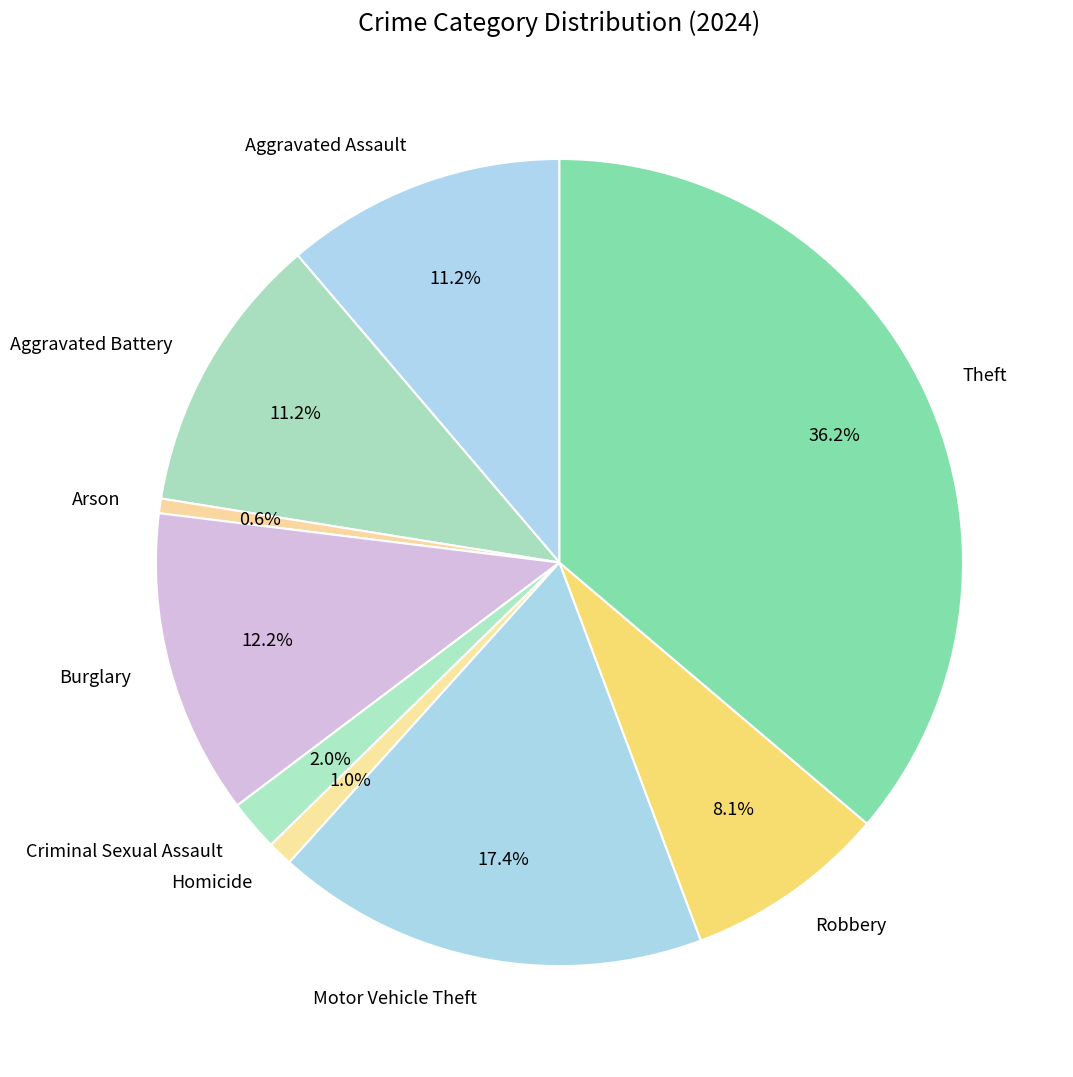

To the nearest percent, what is the combined percentage of Arson and Aggravated Assault?

12%